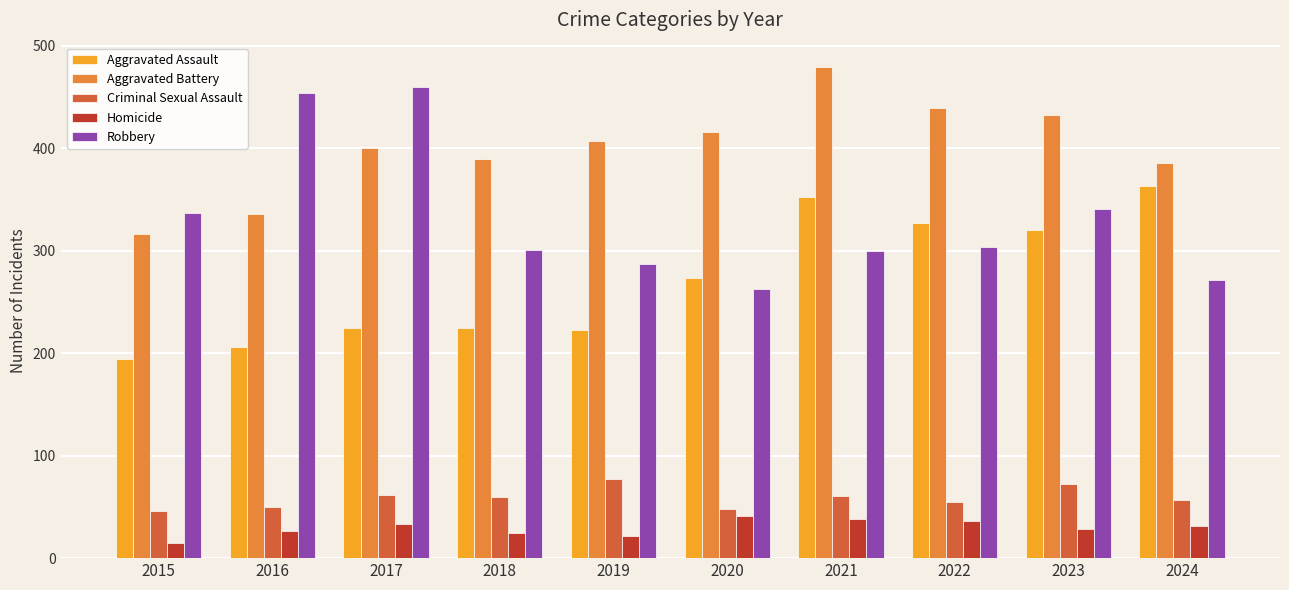

What is the difference between the maximum and minimum values in the Aggravated Assault series?

169